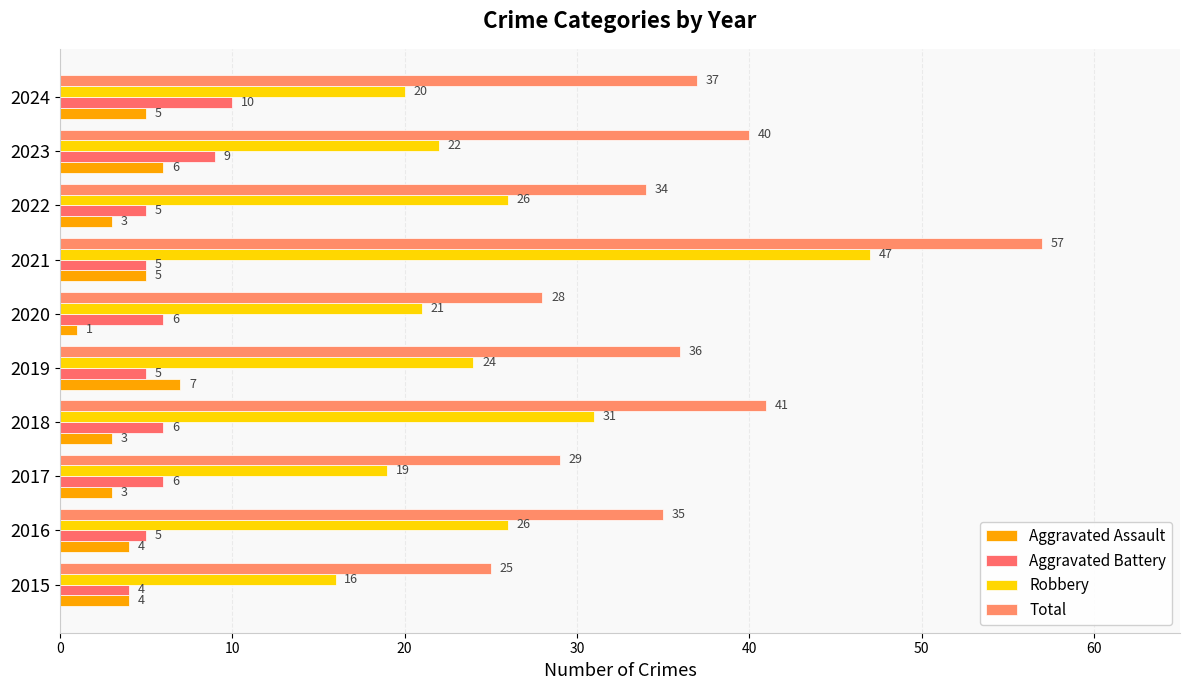

How many categories are shown in the chart?

10